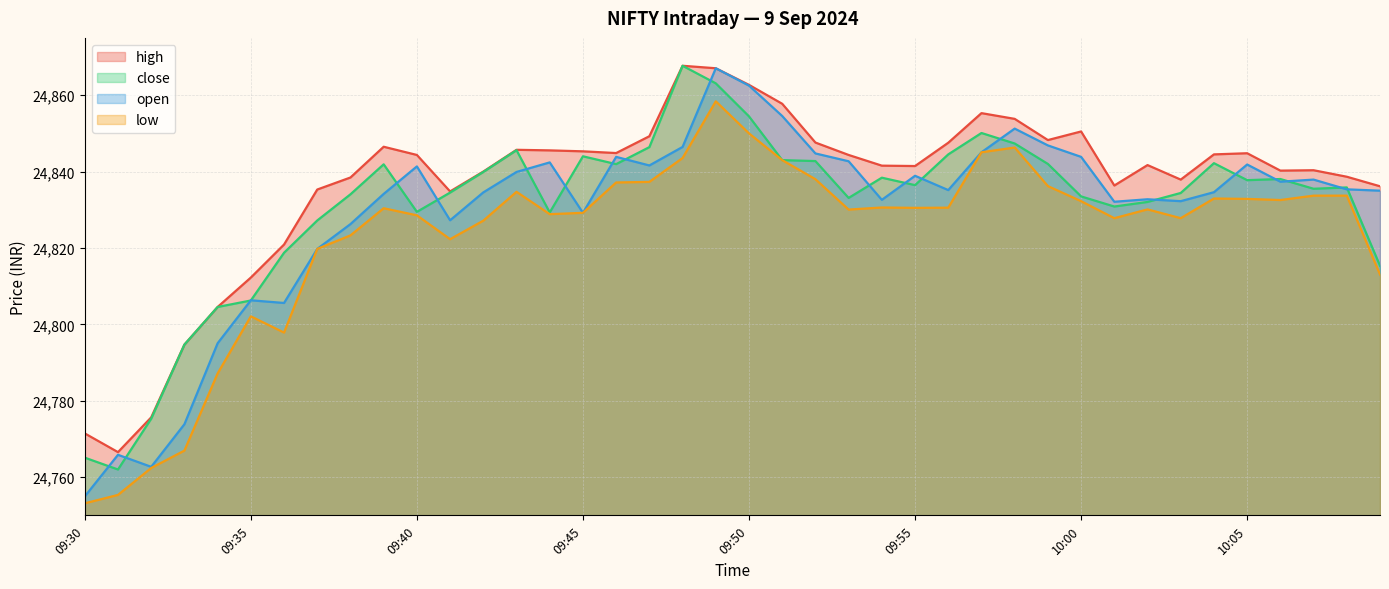

What is the average value of the open series?

24829.4